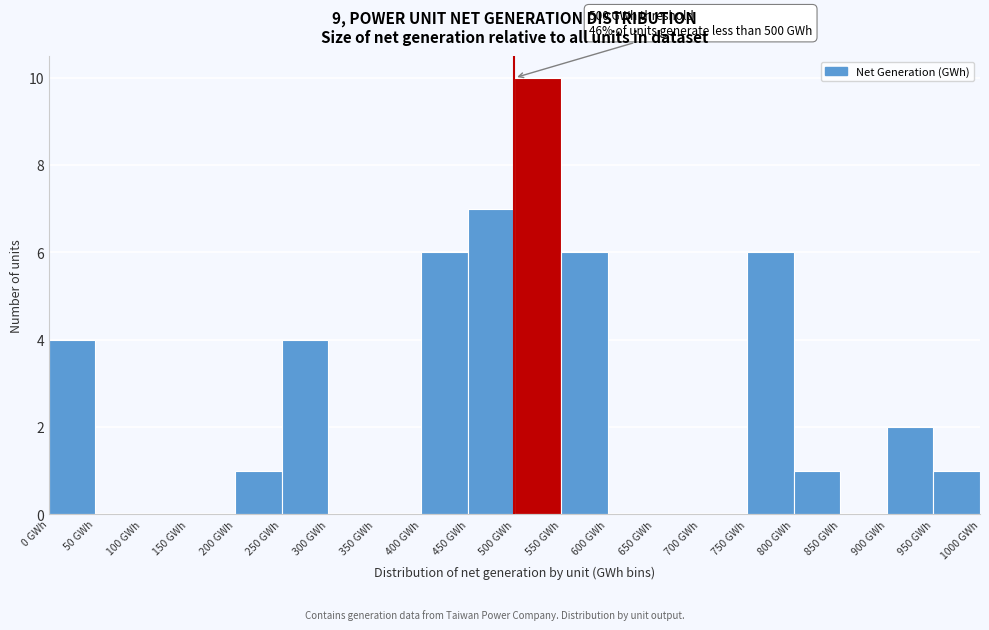

Which range on the x-axis has the tallest bar?

500 to 550